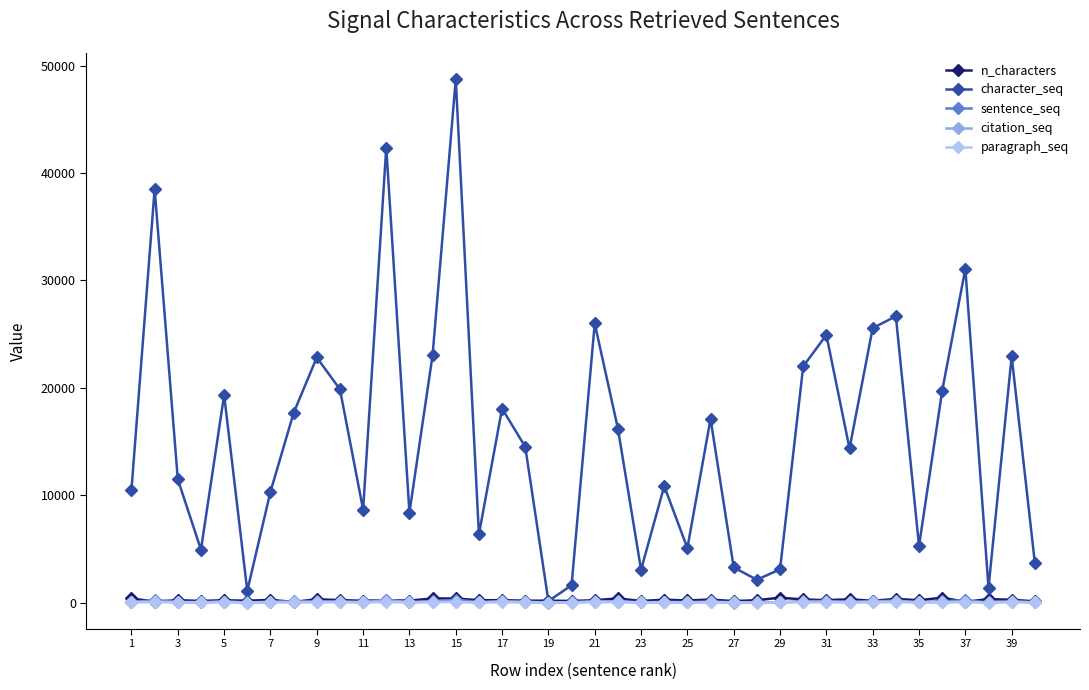

Count the number of categories in the chart.

40